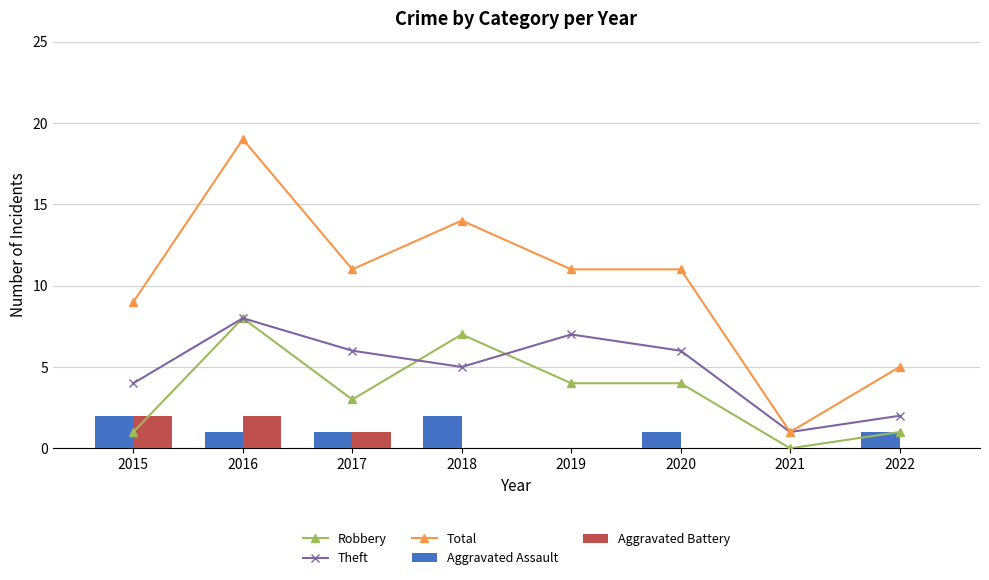

What is the sum of all Aggravated Battery values?

5